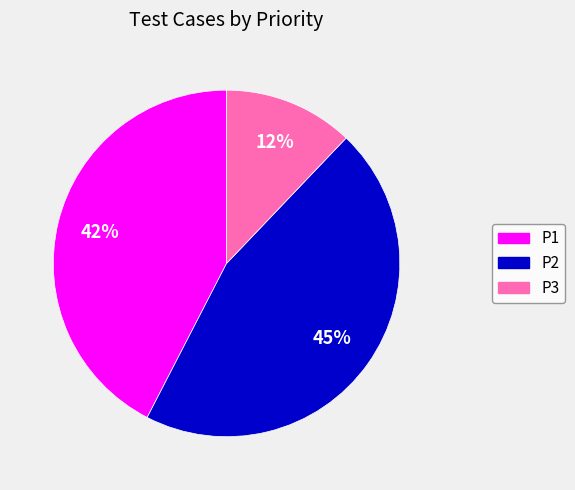

Which category has the biggest portion of the pie?

P2